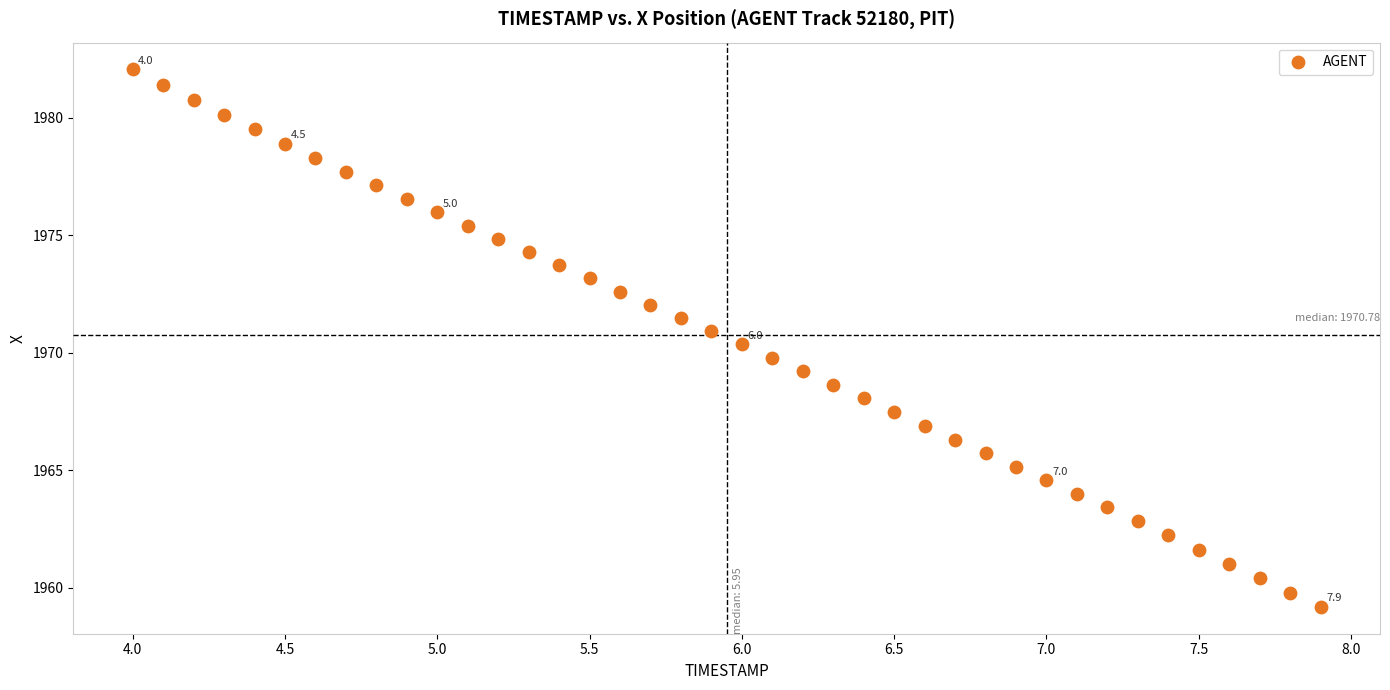

What is the range of Y values (max minus min)?

22.9